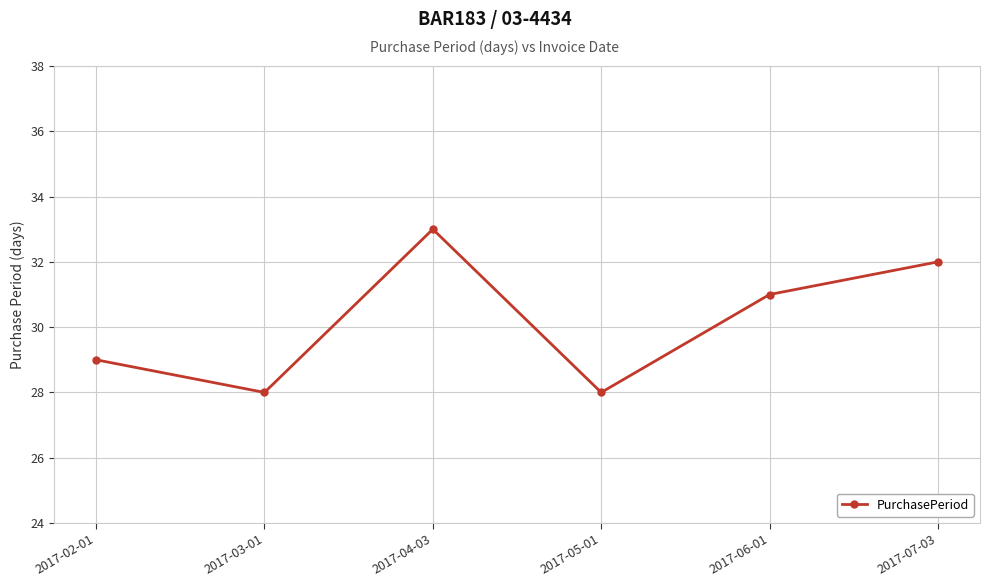

Reading left to right, extract all data points from this chart.

2017-02-01=29	2017-03-01=28	2017-04-03=33	2017-05-01=28	2017-06-01=31	2017-07-03=32